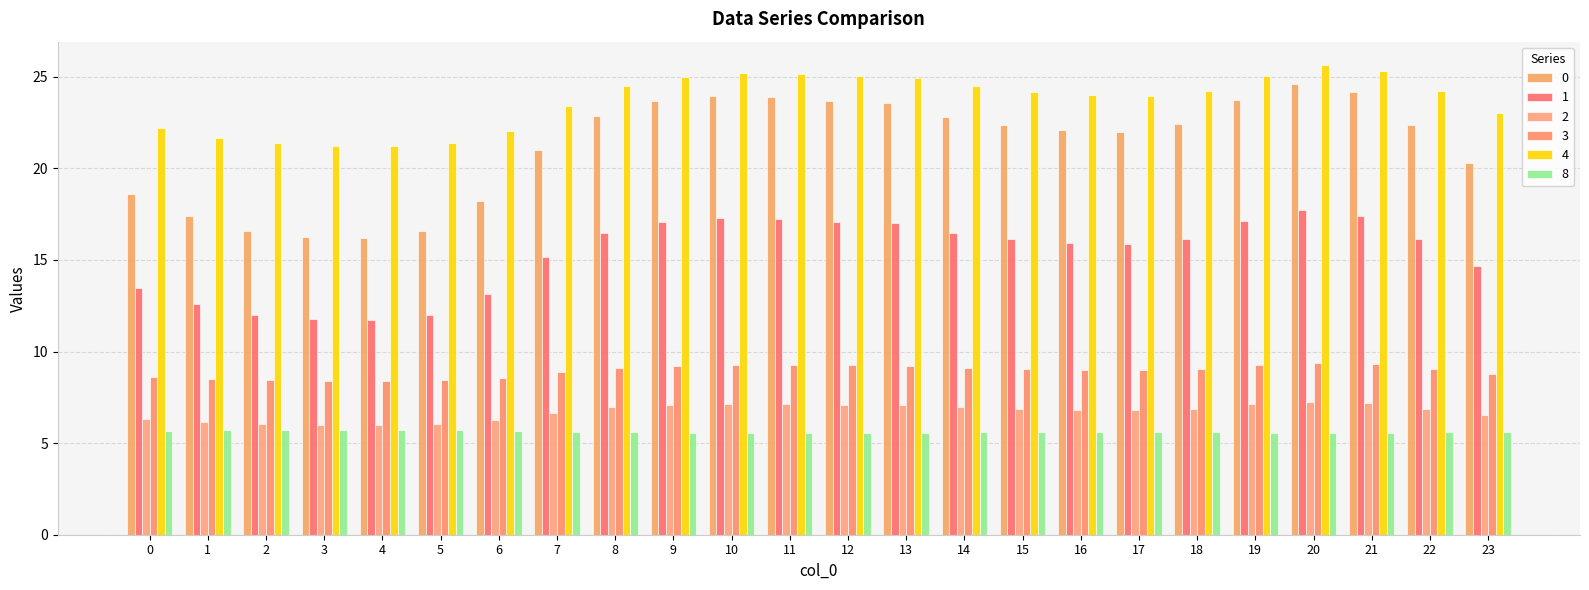

How many bars are there in total?

144